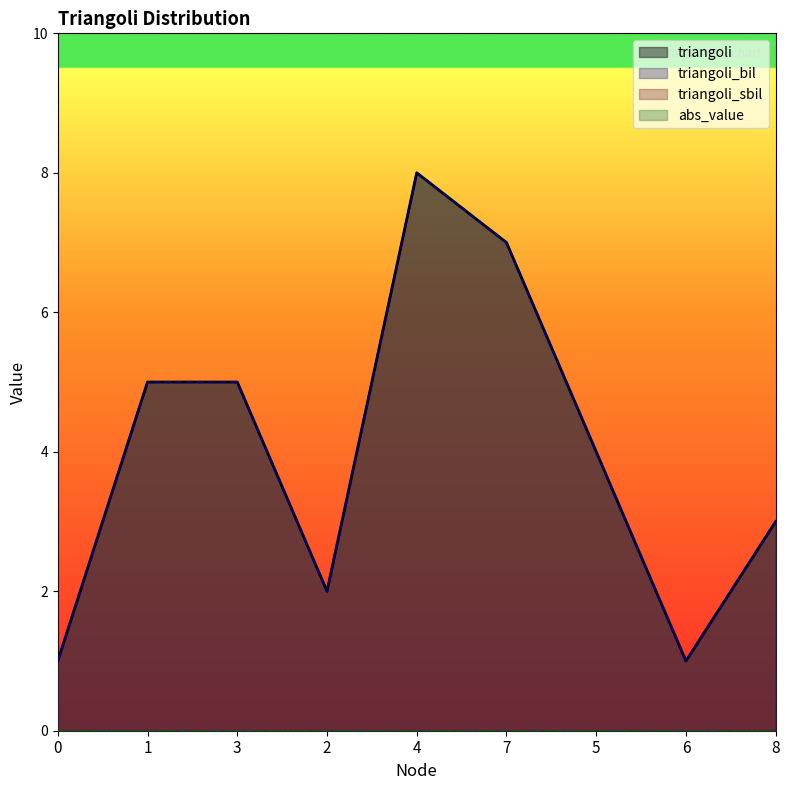

Does the chart display data point markers on the line(s)?

No